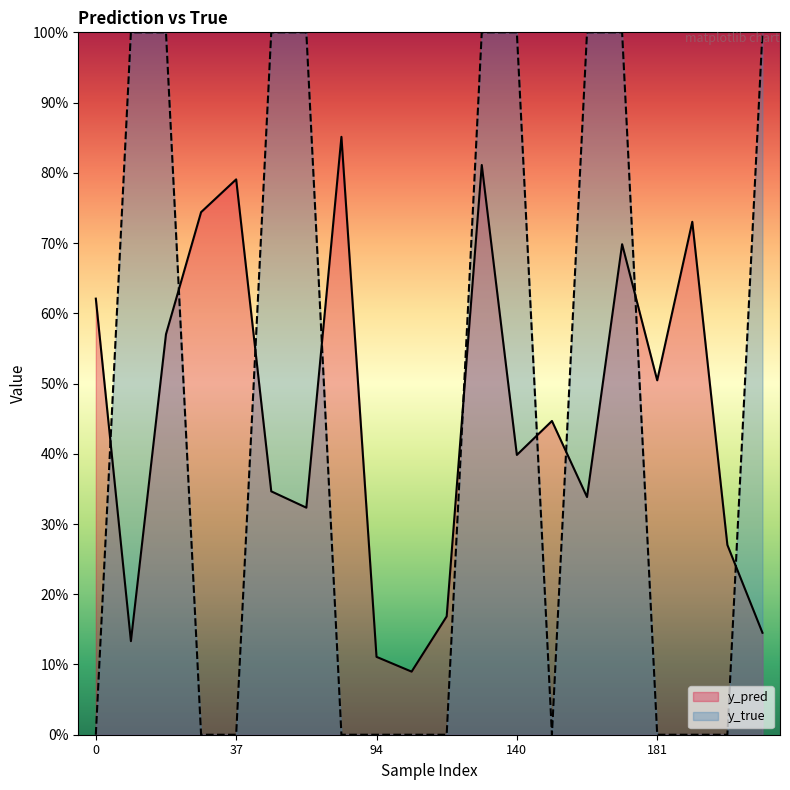

Rank the series by their average value, from highest to lowest.

y_pred, y_true